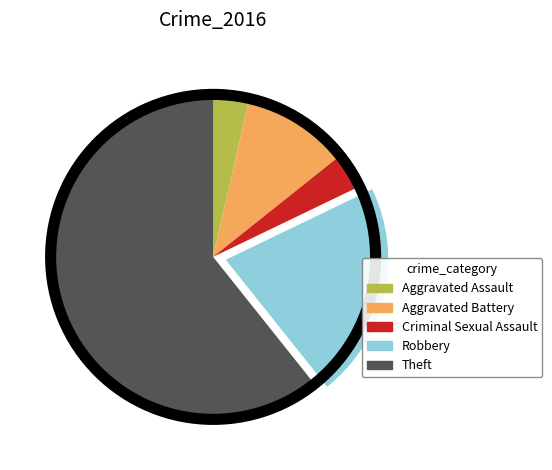

What is the largest slice in the pie chart?

Theft